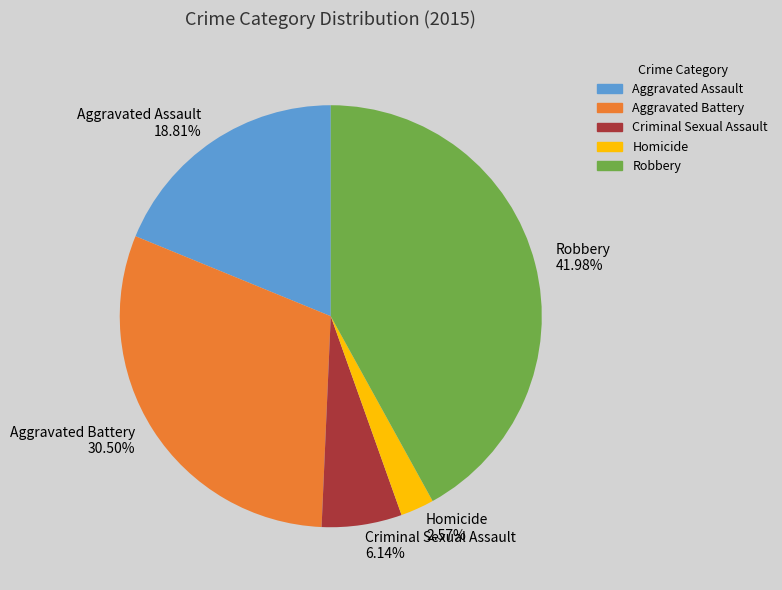

Is it true that Aggravated Assault is 28% of the pie?

False